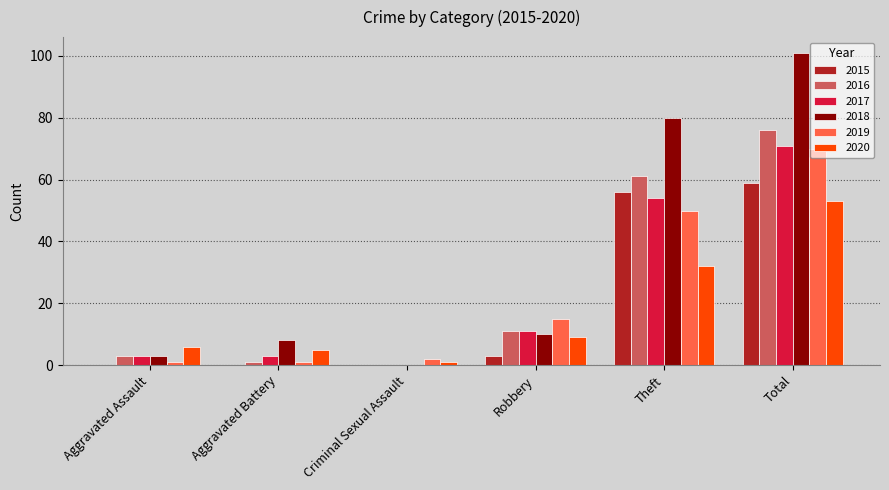

Reading left to right, list all the values displayed in this chart.

2015: 0	0	0	3	56	59
2016: 3	1	0	11	61	76
2017: 3	3	0	11	54	71
2018: 3	8	0	10	80	101
2019: 1	1	2	15	50	70
2020: 6	5	1	9	32	53